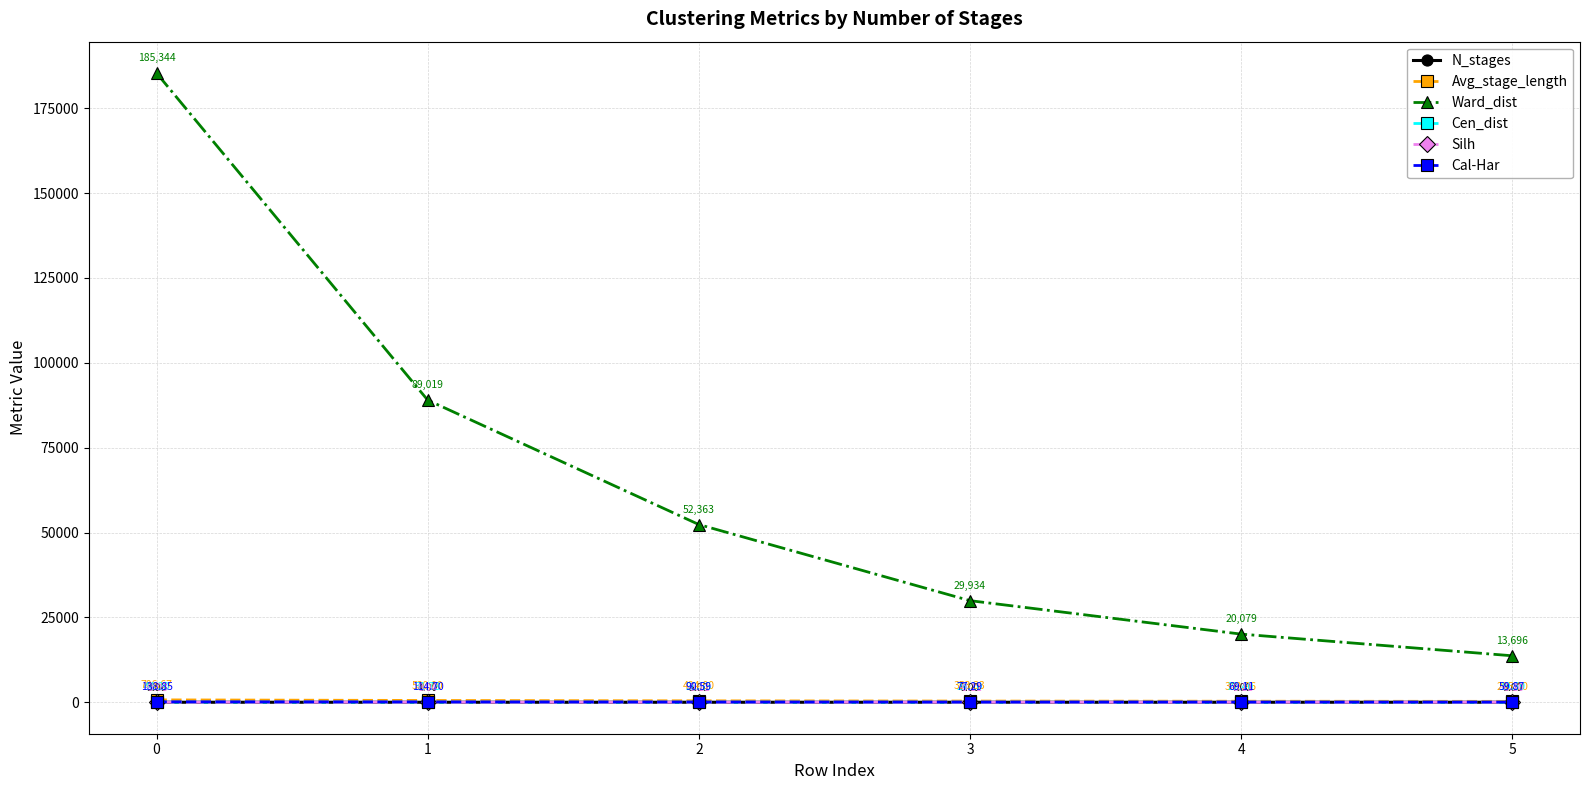

How many data points in Cal-Har are above 90?

3